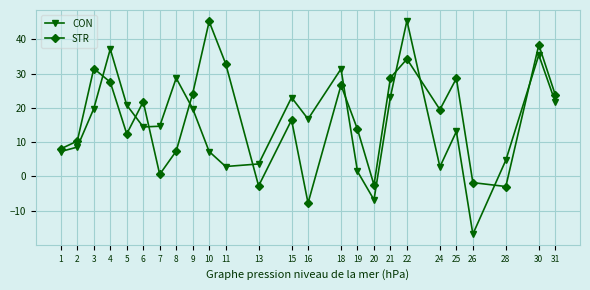

Which series has the largest total across all categories?

STR